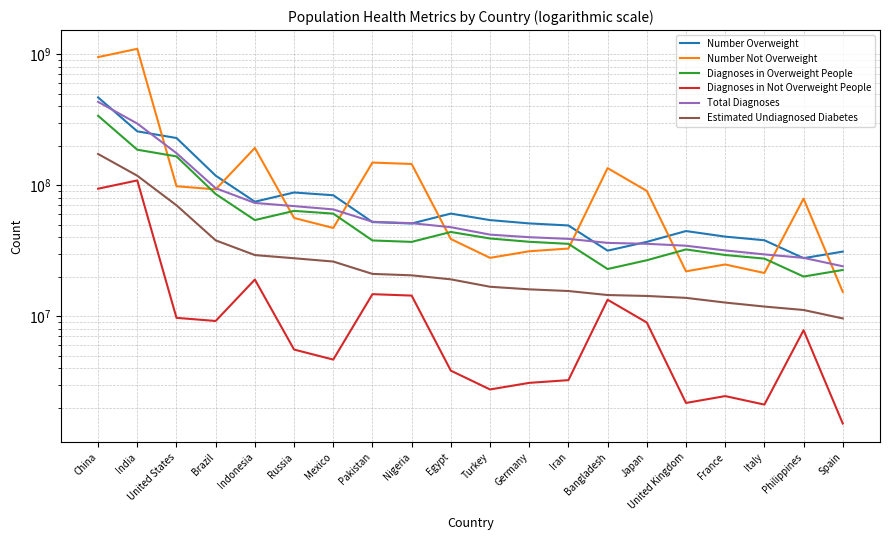

Which series has the largest range (max minus min)?

Number Not Overweight